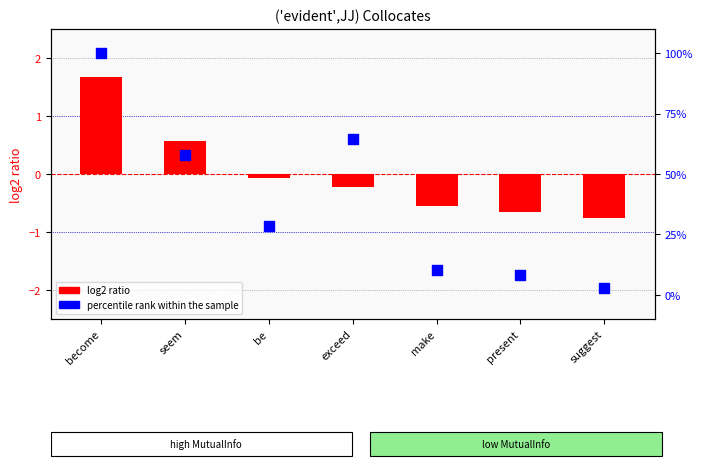

Is the value of log2 ratio at become greater than the value of percentile rank within the sample at become?

No